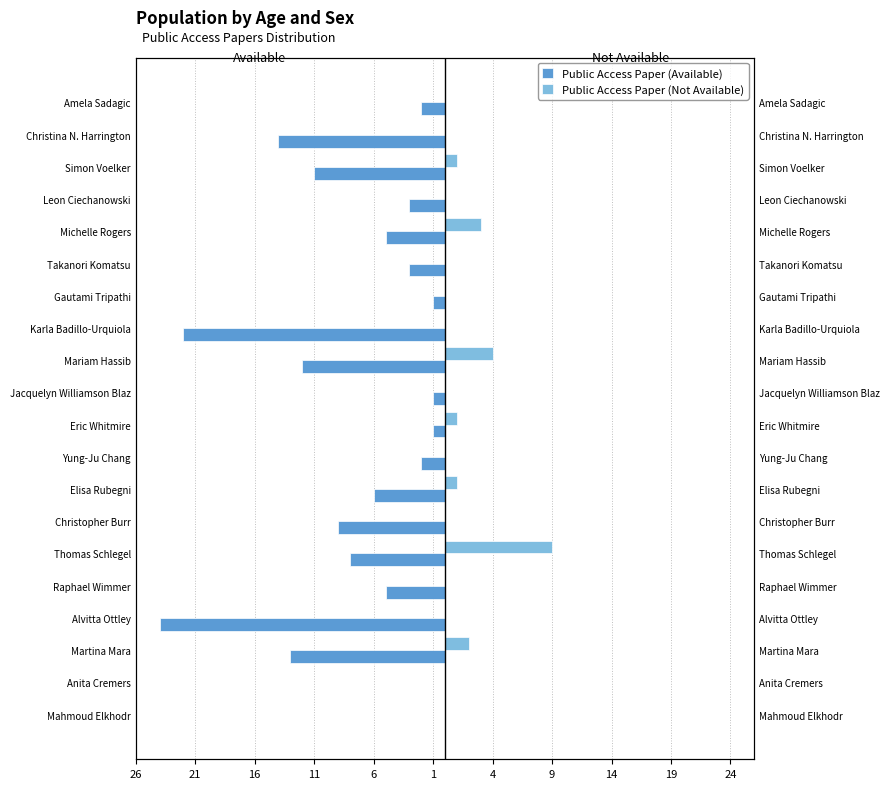

What is the difference between the highest and lowest values at Gautami Tripathi?

1